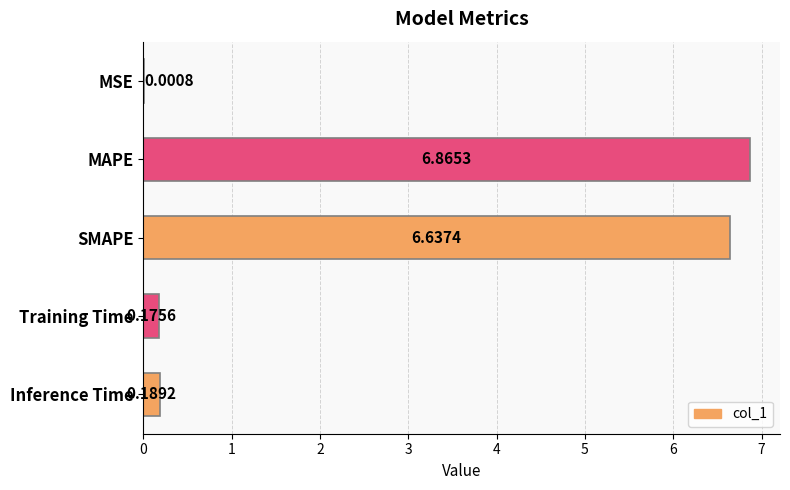

Which label corresponds to the largest value in the chart?

MAPE